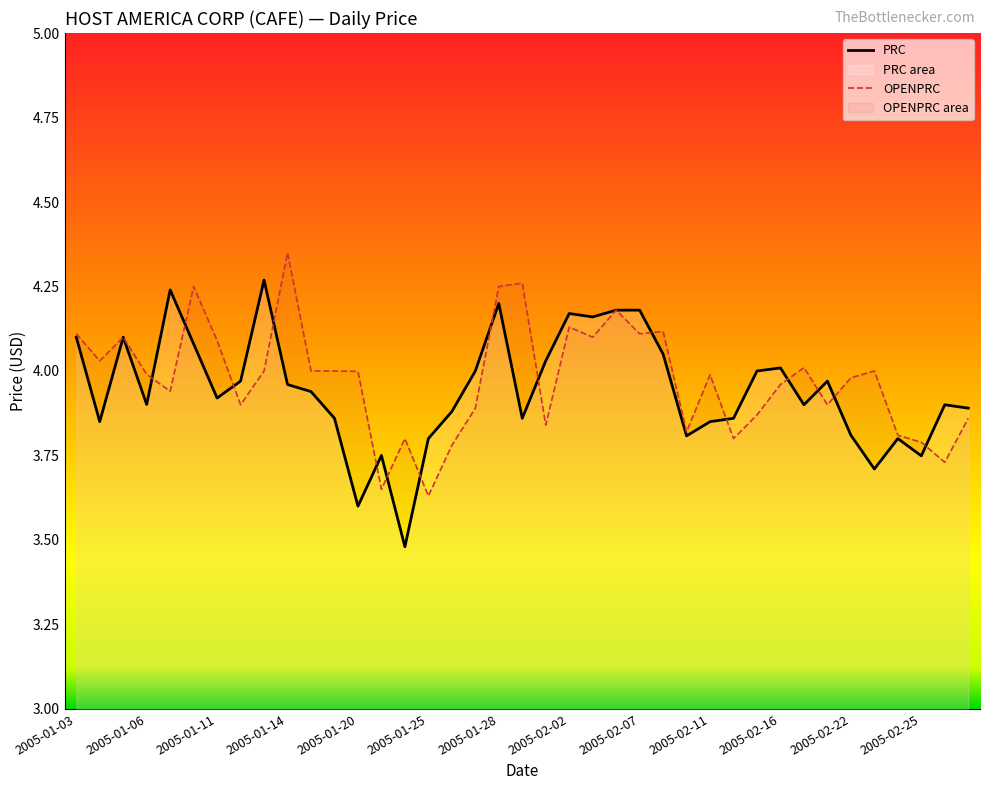

At which category is the sum across all series the highest?

2005-01-28